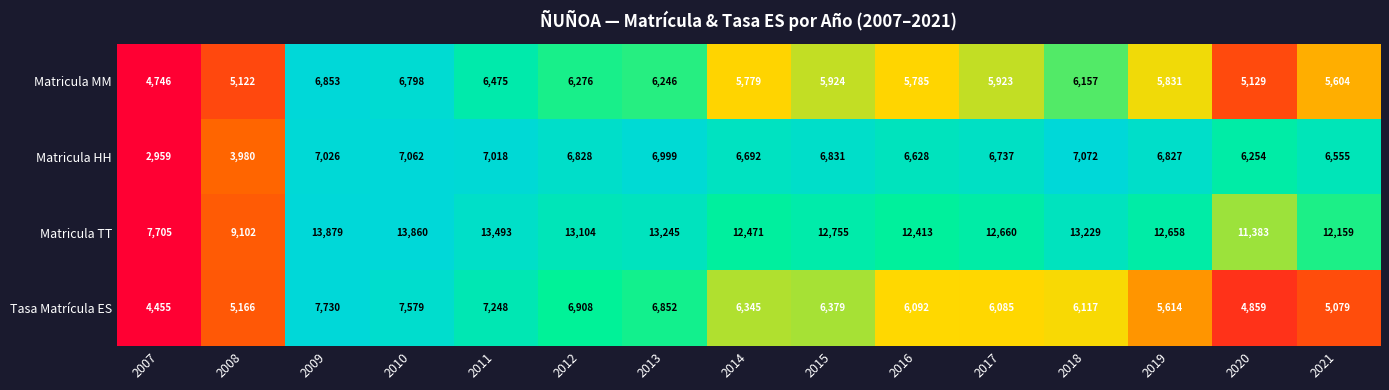

At 2016, list the series in order from largest to smallest.

Matricula TT, Matricula HH, Tasa Matrícula ES, Matricula MM